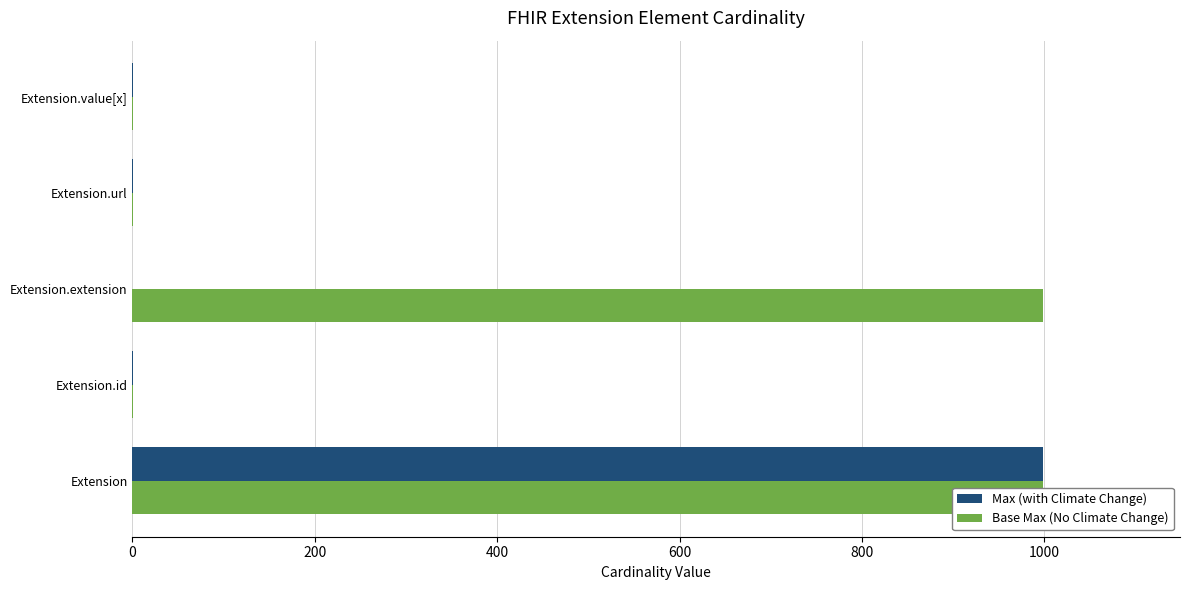

What is the difference between the highest and lowest values at Extension.extension?

999